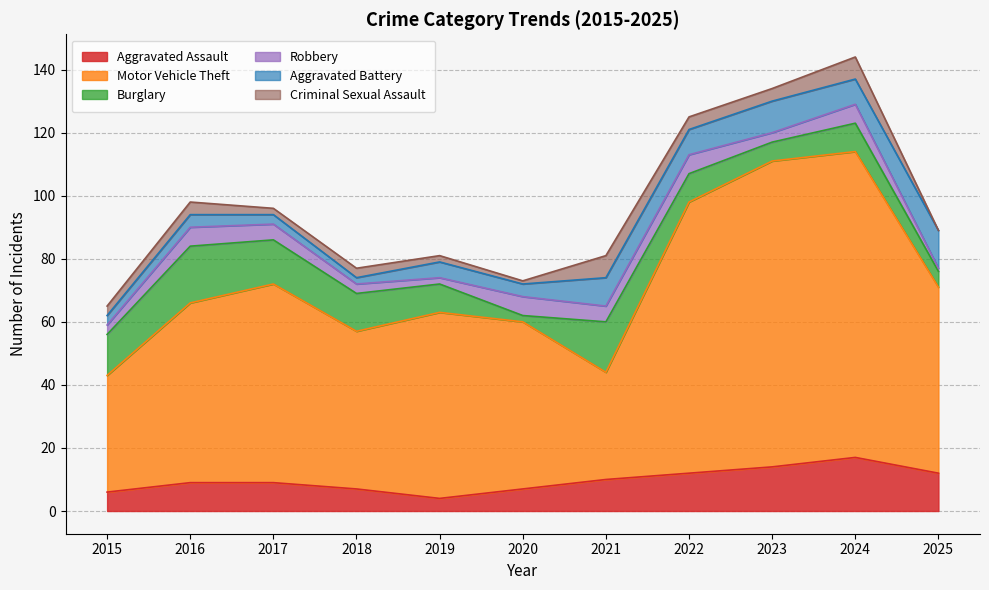

In Criminal Sexual Assault, how many points are lower than both neighbors (excluding endpoints)?

2